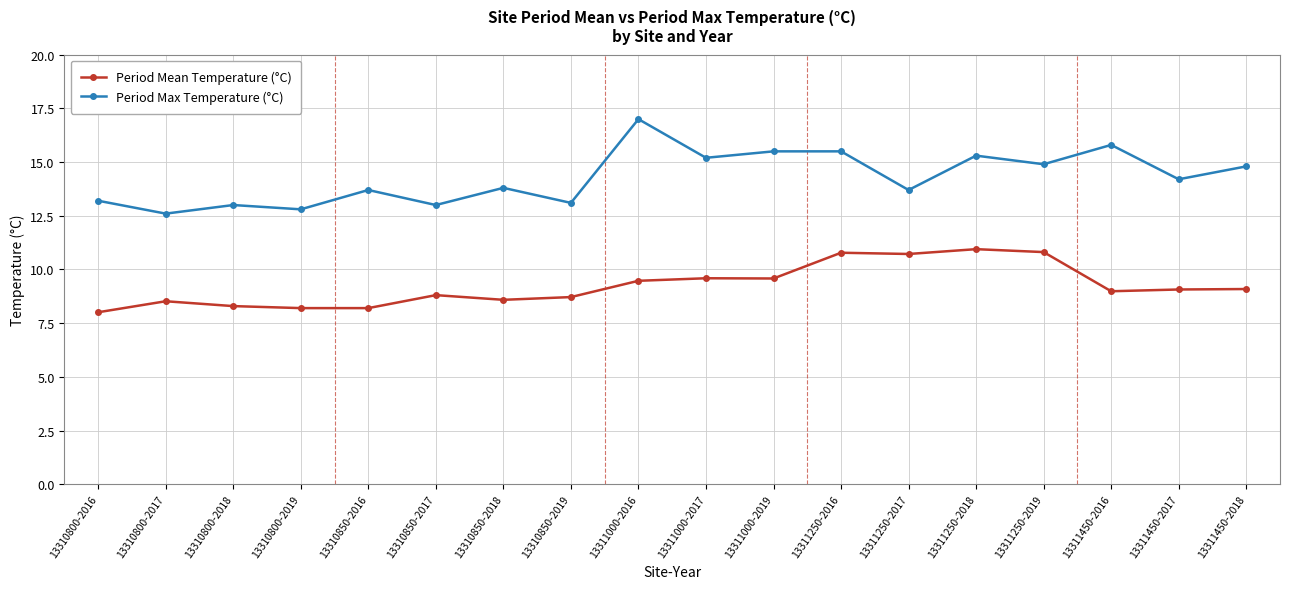

What is the smallest value displayed?

8.0